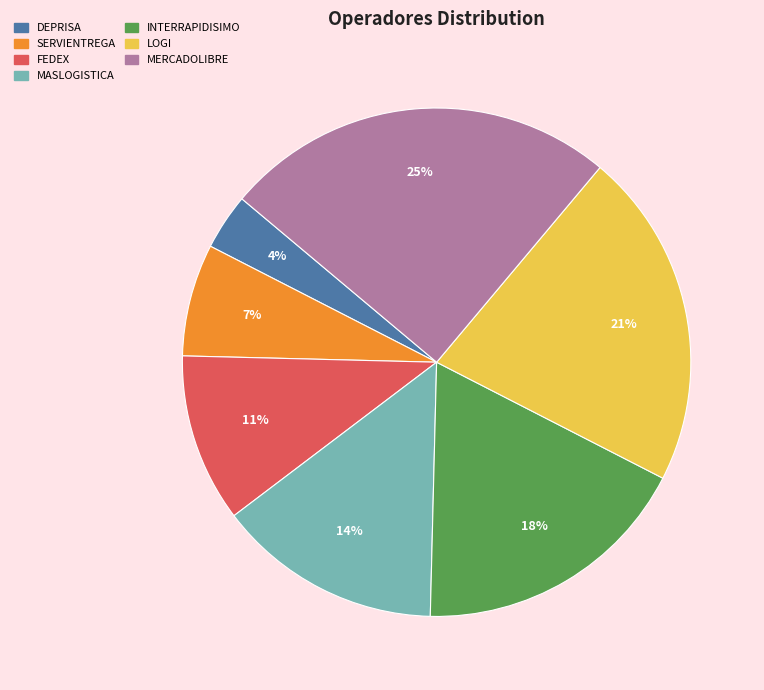

How many segments does this pie chart have?

7